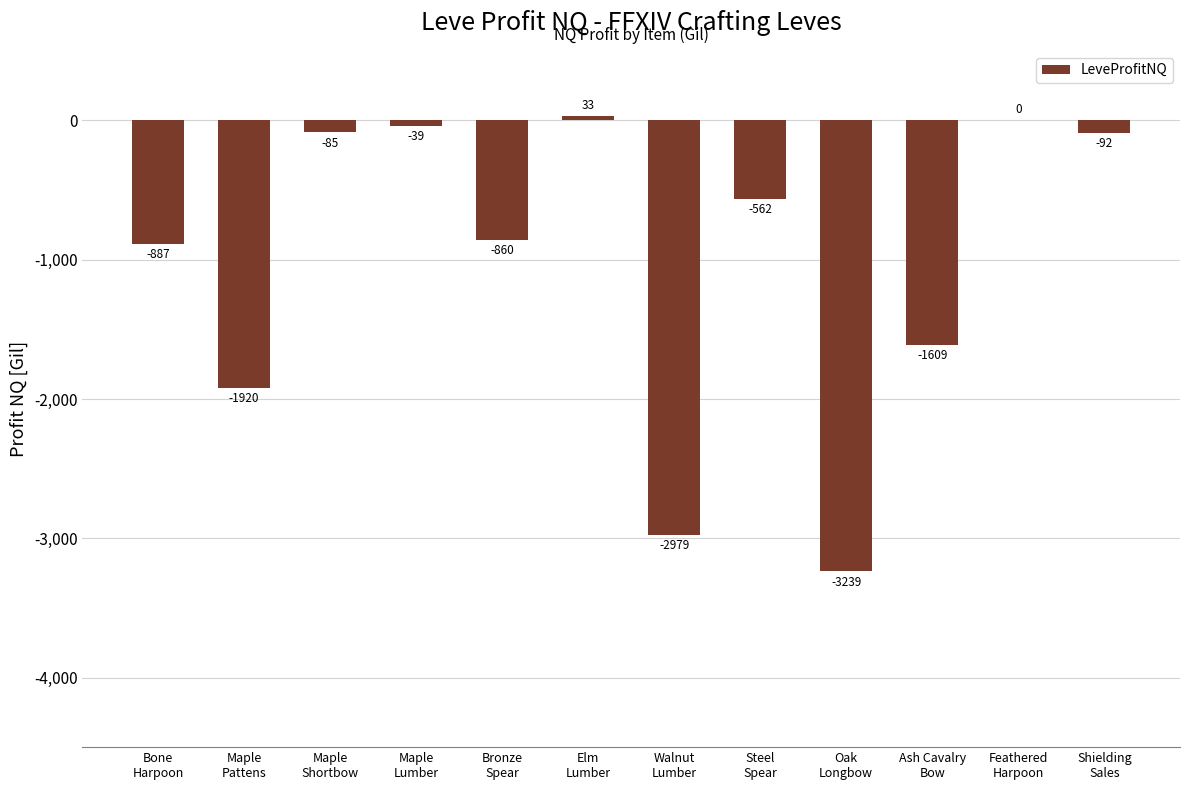

Where does the data first go above -562?

Maple
Shortbow